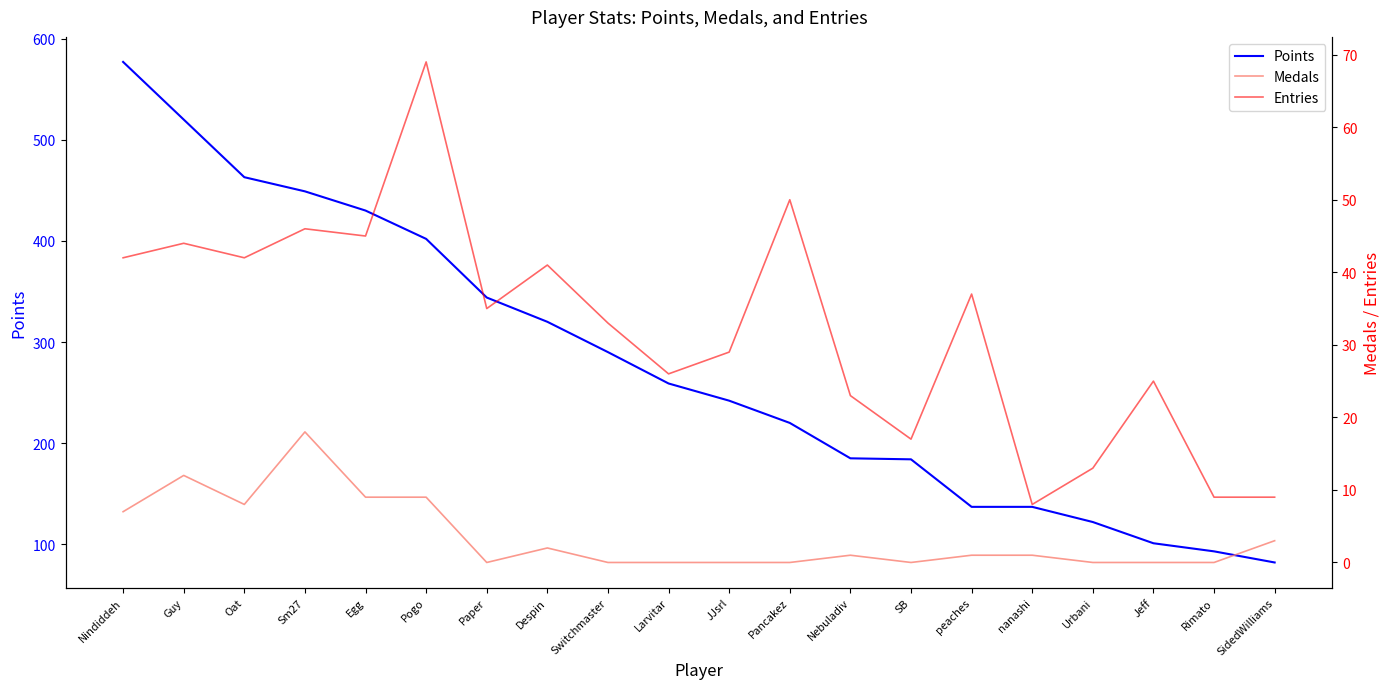

Rank the series by their maximum value, from highest to lowest.

Points, Entries, Medals